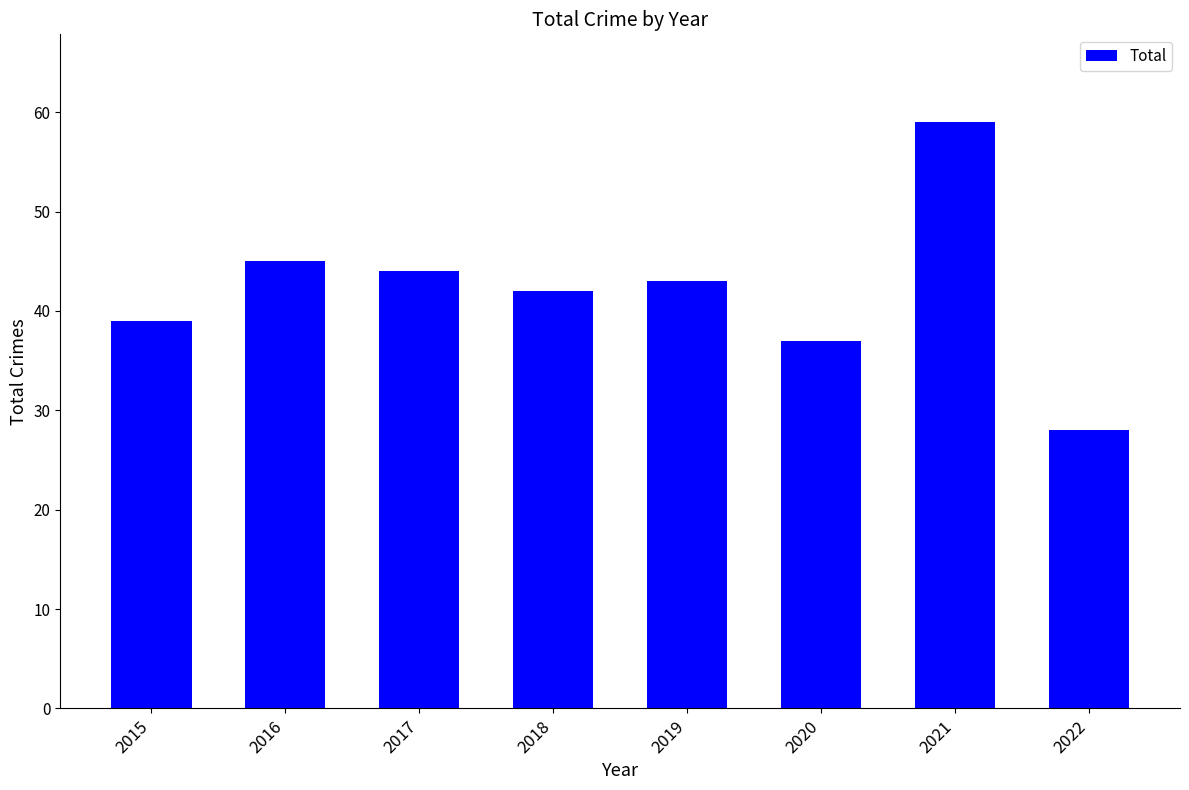

What is the value of the 2nd bar from the left?

45